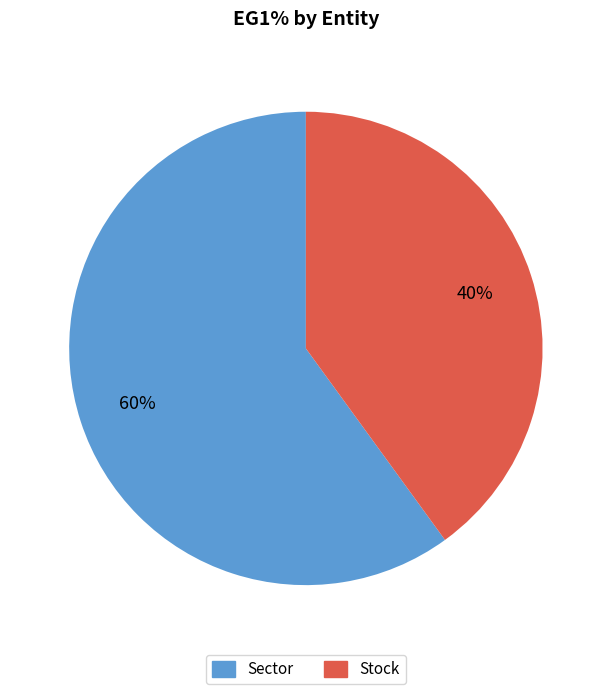

Which category has the smallest portion of the pie?

Stock